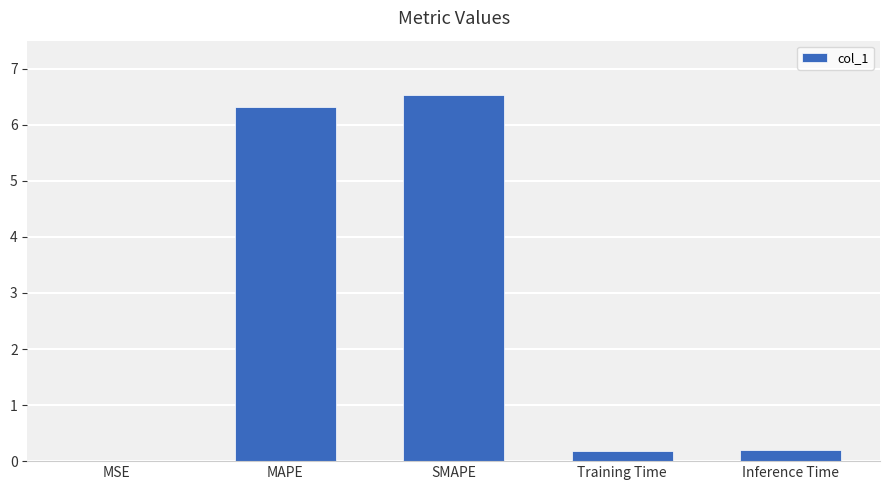

Read the value at SMAPE.

6.5